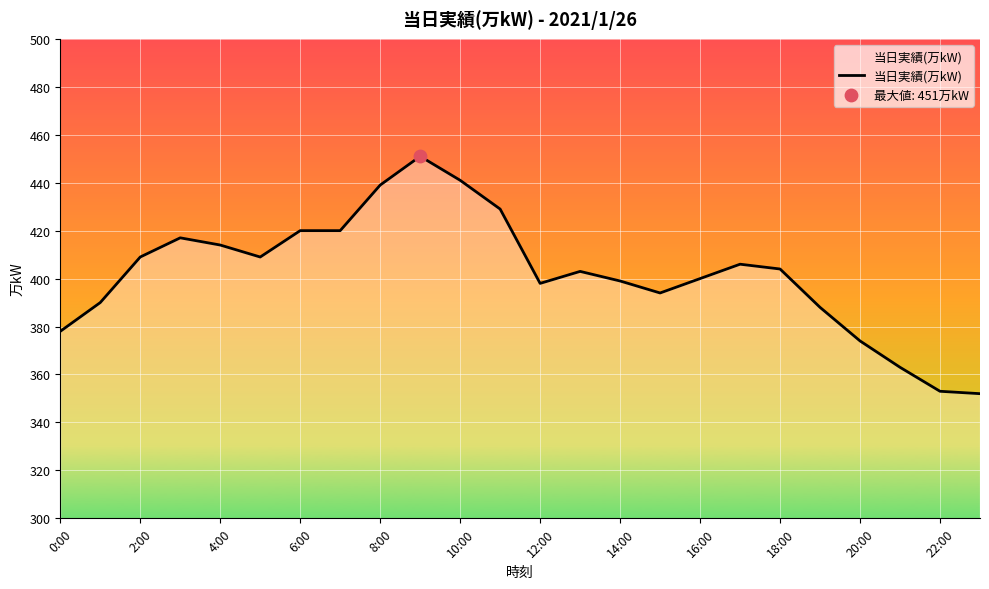

What is the smallest value displayed?

352